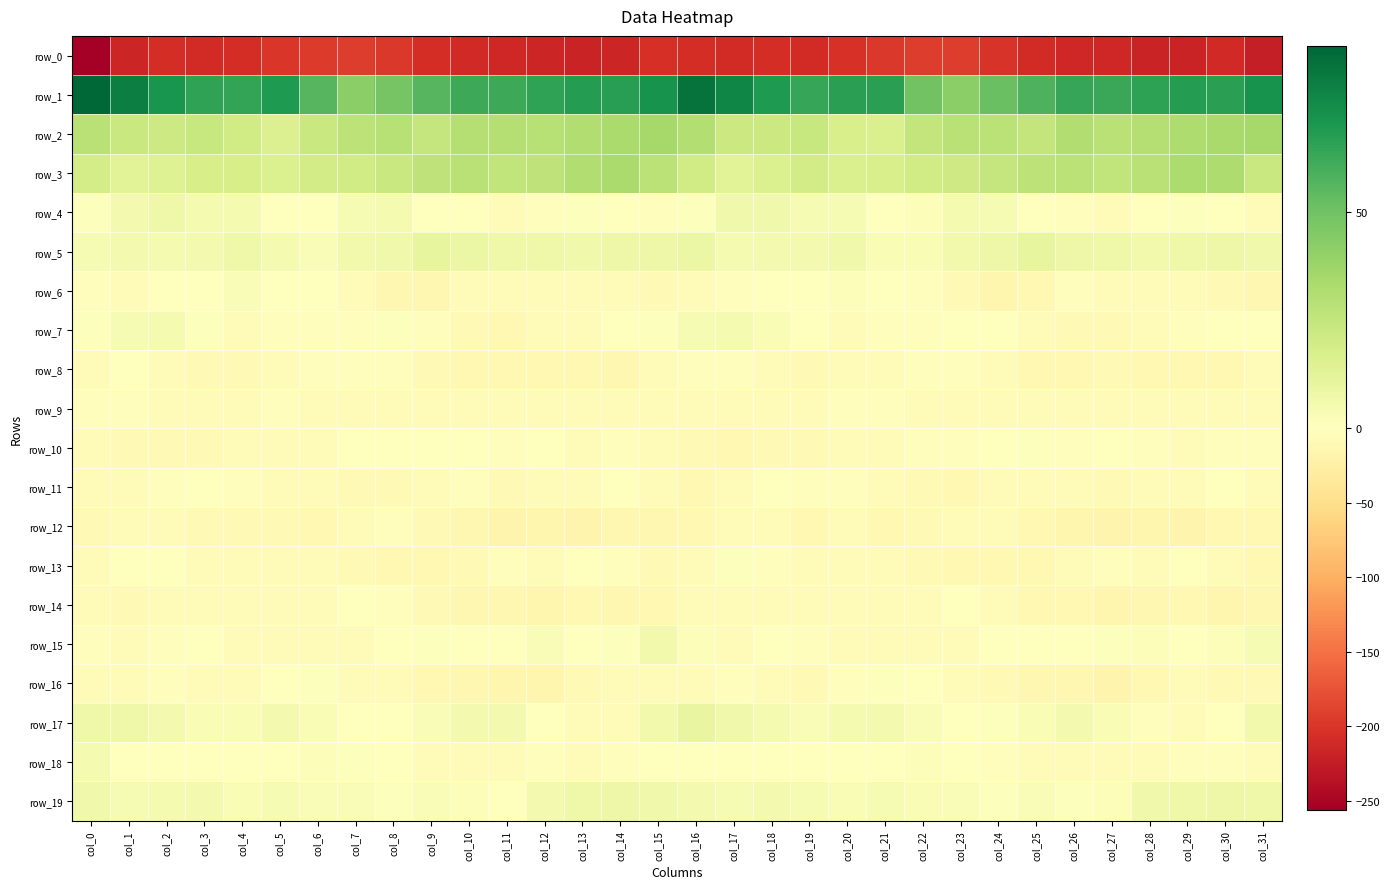

Reading left to right, transcribe all the data shown in this chart.

row_0: -256.3	-214.7	-207.9	-209.4	-206.7	-198.9	-195.4	-192.8	-198.1	-206.8	-211.9	-212.7	-215.6	-218.2	-214.9	-205.8	-207.2	-209.6	-207.7	-210.1	-202.8	-197.8	-193.9	-193.9	-201.6	-208.9	-212.5	-213.3	-217.3	-217.7	-212.2	-222.8
row_1: 88.4	79.7	71.8	65.5	64.8	69.3	56.6	42.5	48.1	56.1	62.7	62.8	65.1	67.9	67.1	72.5	84.1	77.3	69.2	64.0	66.9	67.0	49.6	42.5	51.7	58.5	63.8	62.9	66.2	68.3	66.5	72.4
row_2: 28.7	23.2	21.7	24.1	20.3	15.3	23.2	27.2	29.6	24.6	29.9	29.7	29.6	31.2	33.5	35.0	30.5	22.6	22.7	23.9	17.6	16.9	25.5	28.6	27.9	25.3	31.2	28.7	30.3	31.9	33.9	35.1
row_3: 18.7	13.2	14.8	18.6	18.3	16.3	19.7	20.5	23.4	26.5	28.9	26.1	26.9	31.7	33.6	28.0	20.2	13.5	16.0	19.6	16.8	17.7	20.1	21.3	24.7	27.6	28.2	25.6	28.7	33.1	32.1	22.9
row_4: 1.0	4.9	7.5	4.3	4.7	0.3	0.7	4.0	4.8	0.6	-1.5	-6.4	-2.2	1.0	-0.7	-3.2	0.7	6.6	6.5	3.9	3.7	-0.6	1.8	4.7	3.7	-0.6	-3.5	-5.8	-0.4	1.0	-2.0	-7.8
row_5: 3.5	4.9	4.6	4.9	7.2	4.2	2.6	5.6	6.6	10.9	8.5	7.4	6.9	6.3	7.8	7.9	8.3	4.7	4.9	5.3	6.4	3.3	3.4	6.2	7.9	10.6	7.7	7.3	6.1	7.0	8.0	6.6
row_6: -3.5	-4.2	-1.6	-0.2	2.1	-0.2	-1.8	-7.2	-12.8	-13.5	-4.5	-4.1	-6.1	-5.0	-7.8	-9.8	-5.5	-3.9	-0.5	0.2	1.8	-1.0	-3.2	-9.5	-14.1	-11.0	-2.2	-5.7	-5.7	-5.5	-9.5	-12.4
row_7: 1.3	4.0	4.2	0.7	-4.8	-2.1	-2.8	-2.8	1.1	-3.7	-8.9	-10.5	-7.4	-4.7	-1.5	1.2	3.7	4.3	3.4	-1.8	-4.2	-2.0	-3.4	-0.9	0.2	-6.2	-9.5	-9.6	-6.5	-3.4	-0.8	0.4
row_8: -5.5	-1.5	-5.5	-9.6	-8.5	-6.1	-3.1	-2.6	-3.4	-9.4	-10.9	-10.2	-10.4	-10.5	-12.2	-6.9	-2.8	-2.3	-7.8	-9.6	-7.0	-5.4	-2.7	-2.2	-5.9	-10.1	-11.0	-9.8	-10.4	-11.4	-11.0	-4.8
row_9: -2.8	-3.6	-5.4	-6.3	-4.3	-2.6	-6.7	-7.8	-4.9	-4.6	-5.4	-4.4	-5.0	-5.4	-6.0	-4.9	-5.2	-4.6	-5.9	-5.8	-3.1	-3.7	-7.6	-7.2	-4.2	-5.0	-5.5	-4.2	-5.2	-5.8	-5.3	-4.2
row_10: -7.3	-9.5	-9.2	-8.4	-7.8	-7.4	-4.0	-1.4	-1.8	0.6	-0.7	-2.5	-1.3	-4.3	-3.4	-4.9	-8.2	-10.2	-8.4	-8.6	-7.4	-7.0	-2.0	-2.1	-0.7	1.1	-2.8	-1.6	-2.4	-4.2	-3.0	-3.8
row_11: -5.4	-6.8	-2.0	-1.1	-2.3	-4.4	-7.7	-10.0	-9.1	-5.8	-3.3	-8.4	-7.7	-6.9	-1.9	-6.4	-11.2	-6.3	-0.4	-2.4	-2.2	-6.3	-8.2	-10.6	-7.6	-5.0	-4.6	-8.7	-7.3	-5.2	-1.9	-5.1
row_12: -8.0	-6.5	-4.3	-8.9	-8.9	-9.0	-10.4	-6.7	-3.1	-8.4	-13.0	-17.0	-14.3	-16.9	-13.4	-12.1	-11.0	-6.1	-5.0	-10.7	-7.8	-10.4	-9.4	-4.9	-4.1	-10.7	-14.7	-16.2	-15.1	-16.5	-11.9	-11.8
row_13: -7.1	0.0	-1.0	-6.3	-5.7	-4.5	-6.8	-9.4	-11.4	-10.6	-8.3	-2.7	-5.9	-2.0	-2.5	-8.1	-5.6	0.8	-3.1	-7.4	-4.5	-4.9	-8.0	-10.5	-11.2	-10.8	-5.1	-3.8	-5.7	-0.5	-5.7	-11.4
row_14: -7.2	-8.5	-6.8	-6.7	-7.6	-7.3	-7.1	-1.2	-3.2	-9.0	-12.0	-13.2	-14.3	-10.6	-13.3	-11.2	-6.4	-8.0	-6.1	-7.6	-7.0	-8.0	-4.6	-1.0	-5.3	-11.0	-11.9	-14.2	-13.2	-10.4	-15.2	-13.9
row_15: -3.5	-5.3	-2.6	-2.0	-5.0	-5.9	-7.4	-6.4	-1.2	1.1	-0.8	-0.4	2.5	-0.2	1.4	5.8	1.8	-4.4	-1.5	-3.1	-5.4	-6.3	-7.7	-4.7	0.7	0.2	-1.0	0.9	1.5	-0.0	1.9	3.9
row_16: -6.4	-5.0	-3.9	-8.0	-6.1	-0.1	0.7	-4.2	-7.6	-11.9	-12.8	-15.3	-14.2	-8.7	-7.4	-7.0	-6.8	-3.8	-5.3	-8.1	-3.7	1.0	-1.0	-5.9	-8.5	-13.1	-13.2	-16.1	-12.0	-7.5	-8.2	-9.9
row_17: 7.5	7.2	5.2	3.0	3.4	5.5	3.3	0.7	-0.1	2.3	5.3	4.9	-0.8	-6.4	-4.0	5.9	10.3	6.7	4.4	2.5	4.4	5.1	2.3	-0.5	1.0	3.4	5.3	3.1	-3.2	-7.0	-0.8	5.7
row_18: 4.4	-0.7	-1.1	-1.6	-0.2	0.3	1.5	1.1	-1.4	-4.1	-5.6	-6.4	-4.0	-4.4	-2.4	-1.5	0.7	-1.1	-1.0	-1.7	0.4	0.4	2.0	0.0	-2.3	-5.2	-6.3	-5.4	-4.3	-3.4	-2.6	-4.0
row_19: 6.8	4.0	4.3	5.0	3.3	3.9	2.6	2.6	0.9	2.5	2.0	0.2	5.5	6.9	7.6	6.9	5.1	3.6	5.2	4.0	3.4	3.6	2.8	2.1	1.2	2.7	0.8	1.8	6.9	6.9	7.8	7.2